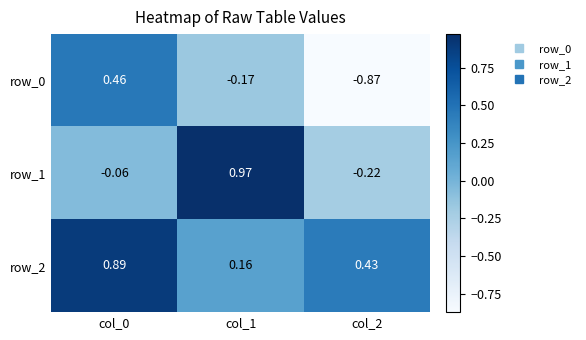

Which label corresponds to the largest value in the chart?

col_1